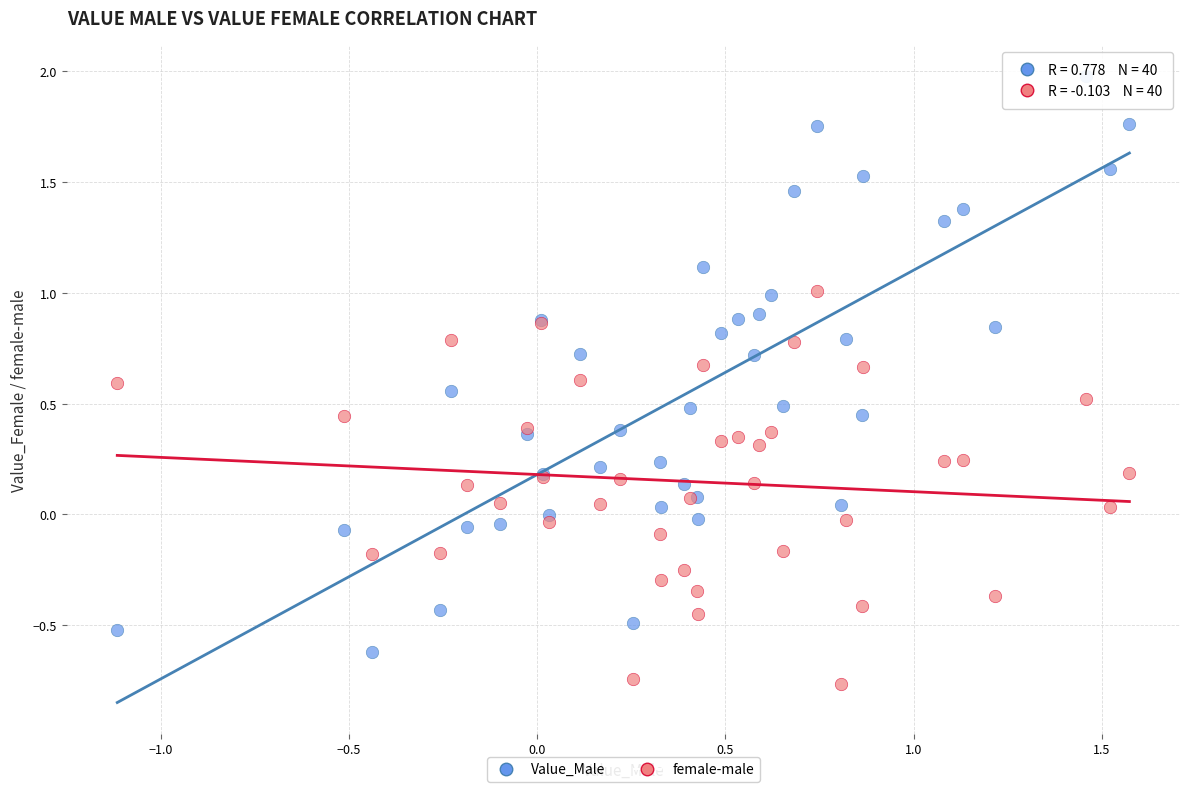

Which series has the widest spread of Y values?

Value_Male